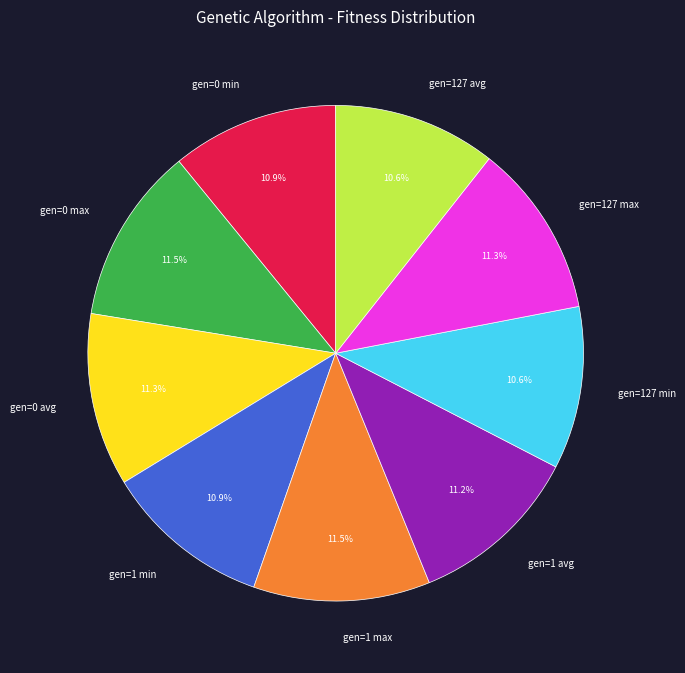

Is it true that gen=127 min is 11% of the pie?

True